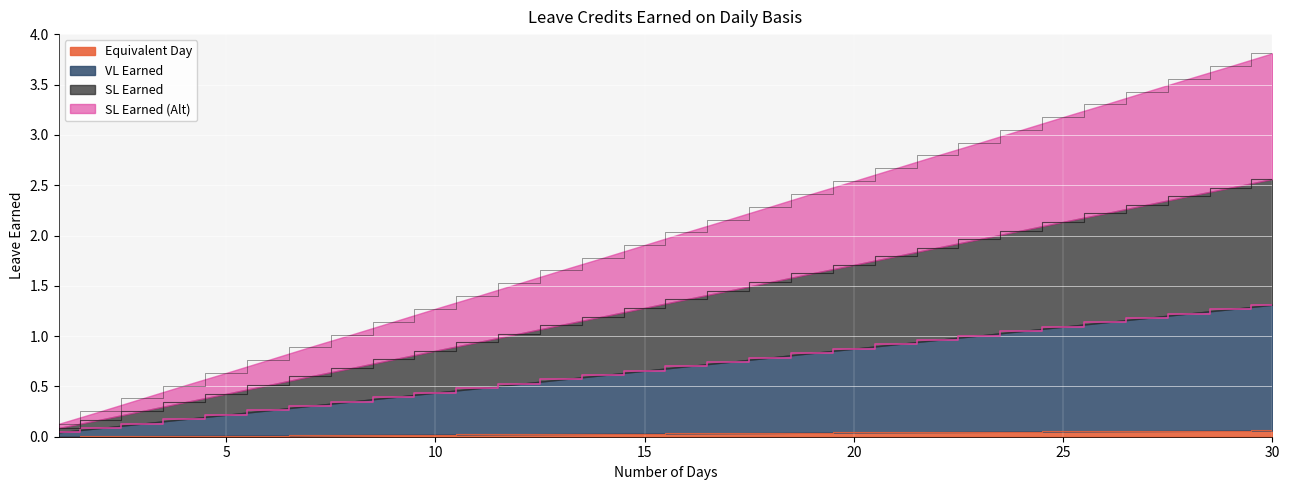

Is it true that Equivalent Day equals 0.0 at 5?

False